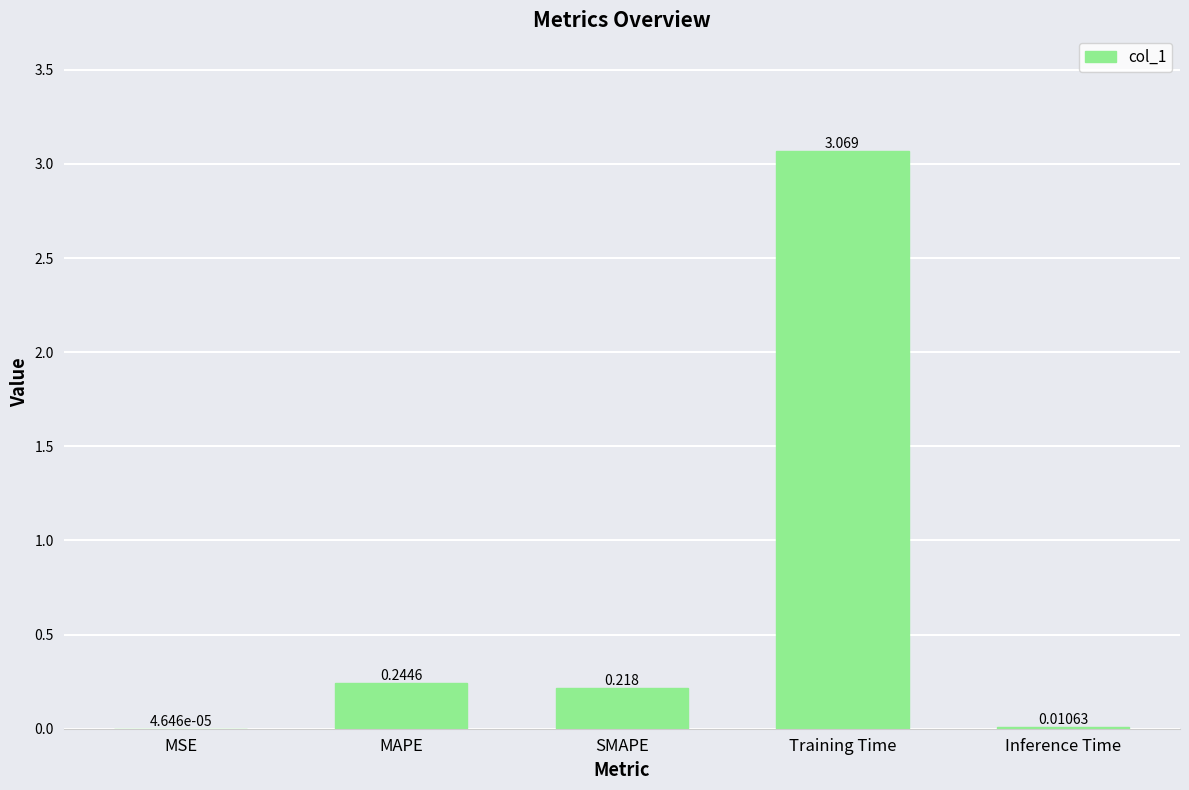

Where is the data nearest to the value 1?

MAPE